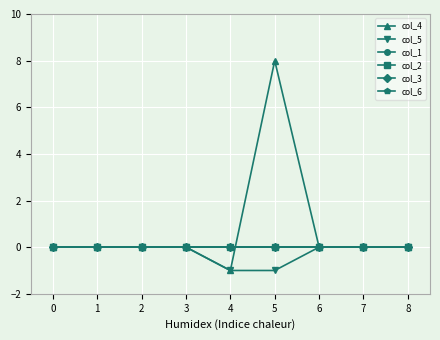

True or false: col_5 and col_1 intersect in this chart.

False